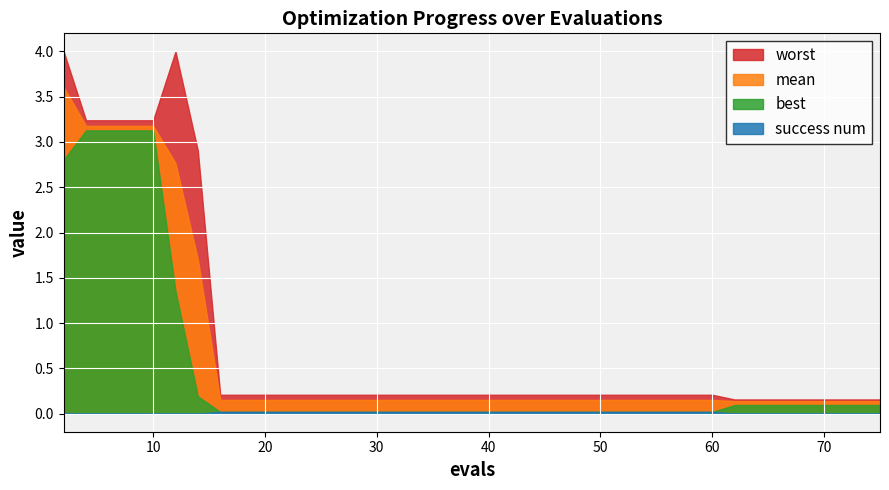

Is it true that worst equals 0.2 at 51?

True